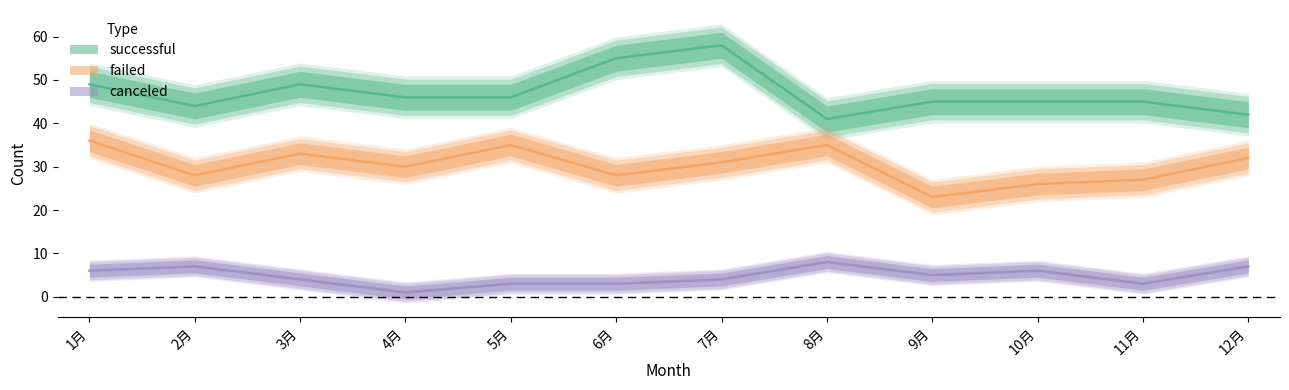

Where does the failed series first go above 31?

1月